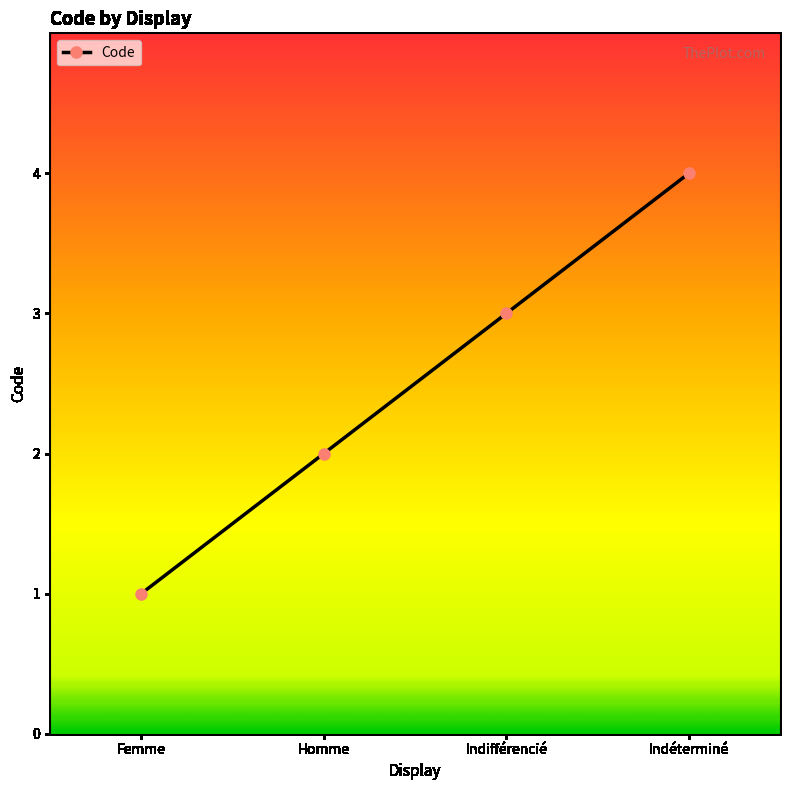

Is this an area chart (filled region under the line)?

No